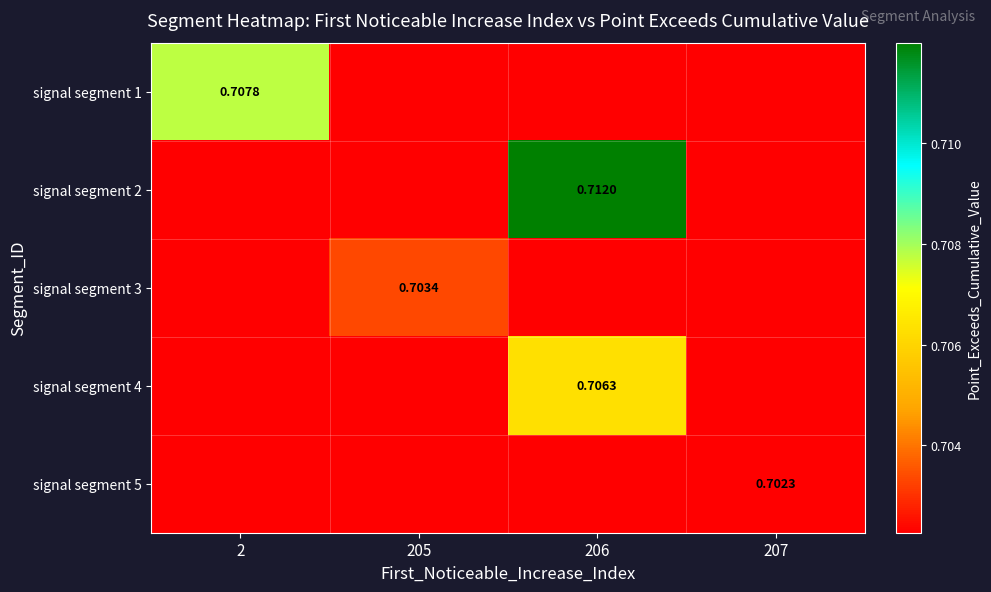

Which series has the largest range (max minus min)?

signal segment 2